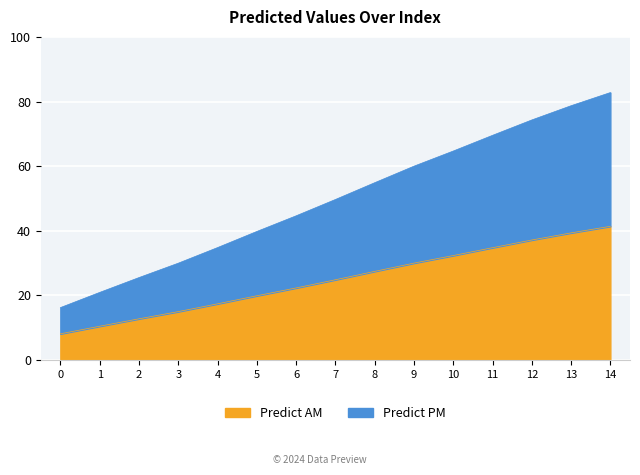

What is the sum of the values at 9 and 1?

40.4